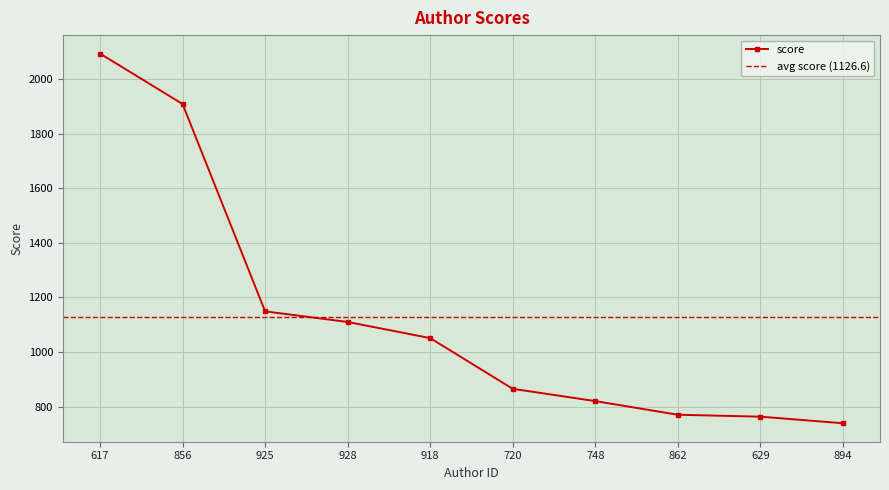

Where is the data nearest to the value 1415?

925